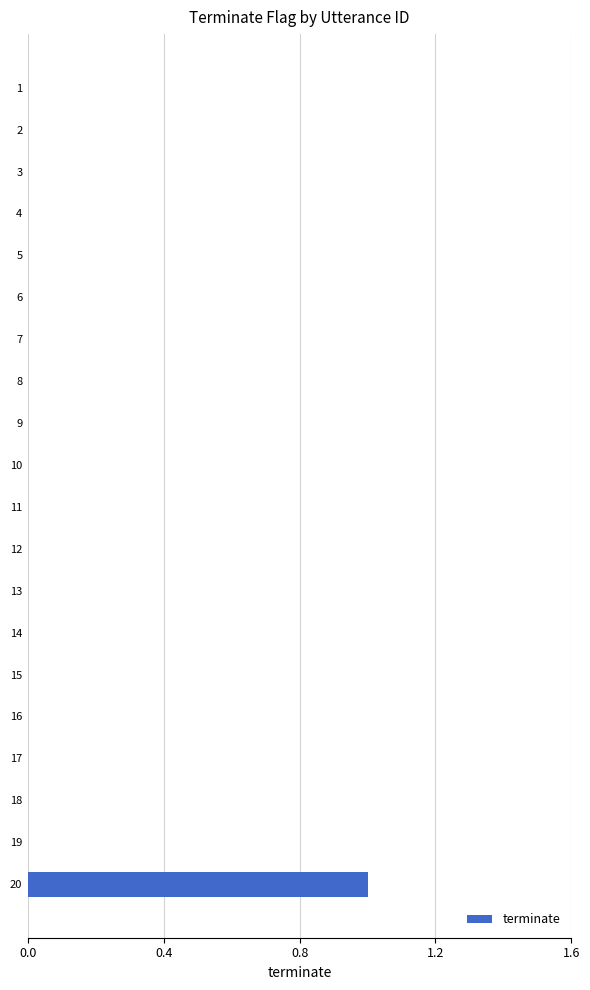

The value at 17 is 1. True or false?

False